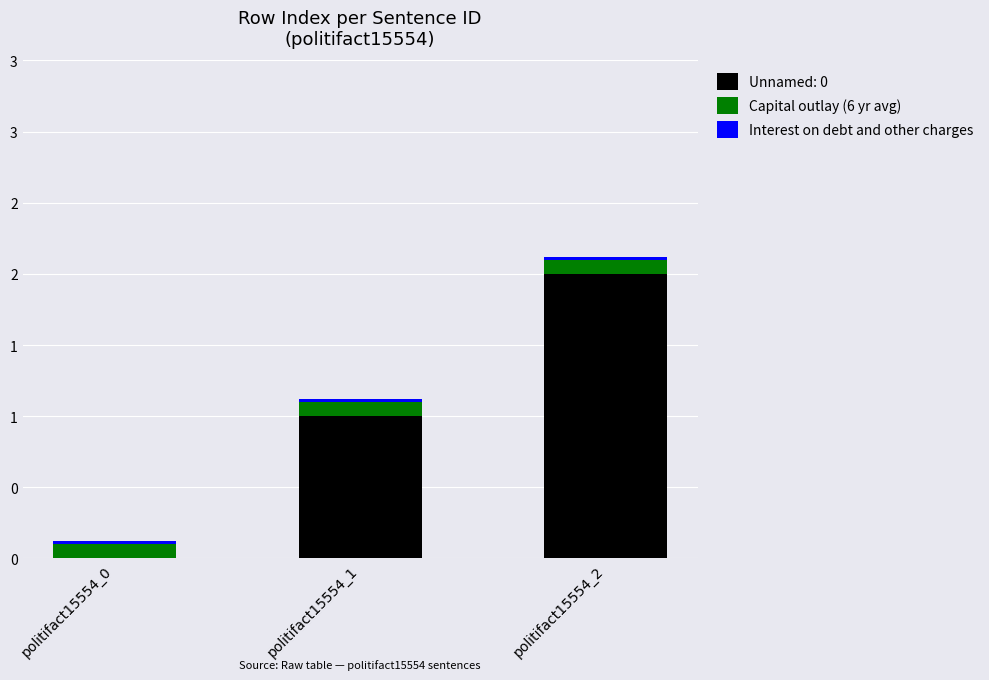

Rank the categories by Capital outlay (6 yr avg) value from lowest to highest.

politifact15554_0, politifact15554_1, politifact15554_2